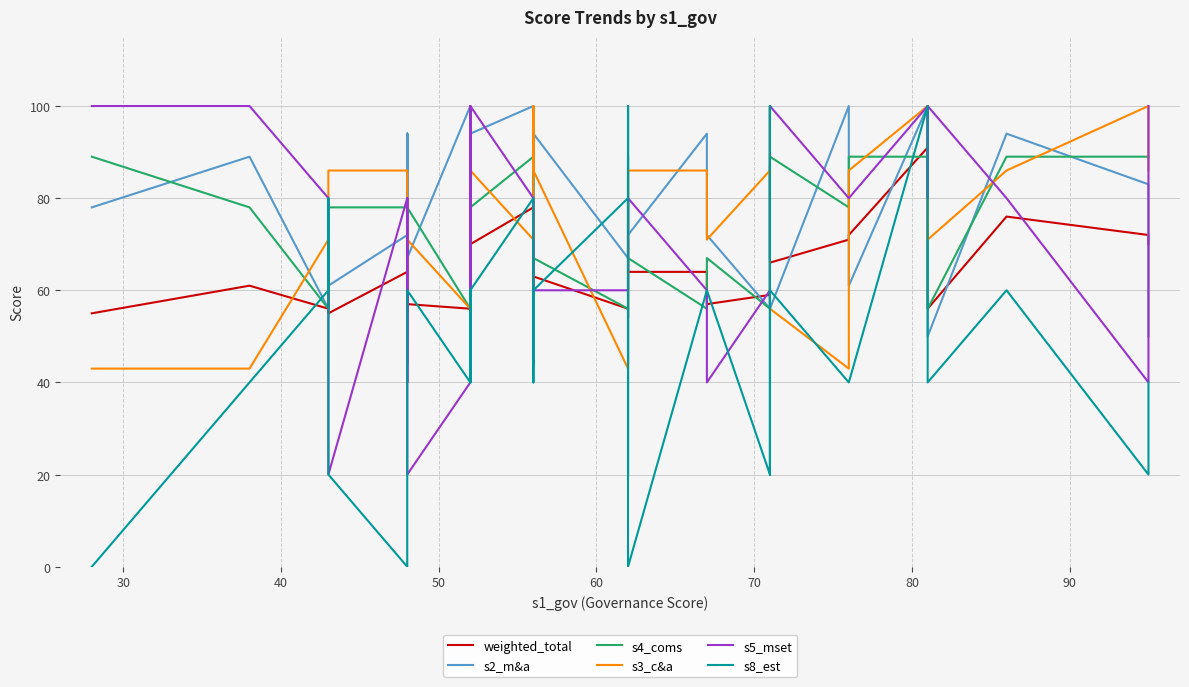

What are all the series names shown in the legend?

weighted_total, s2_m&a, s4_coms, s3_c&a, s5_mset, s8_est